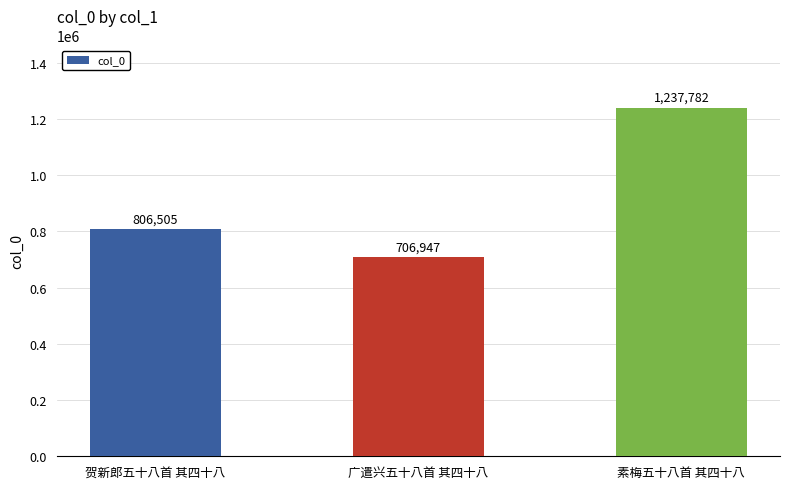

List the labels in order of value, smallest first.

广遣兴五十八首 其四十八, 贺新郎五十八首 其四十八, 素梅五十八首 其四十八